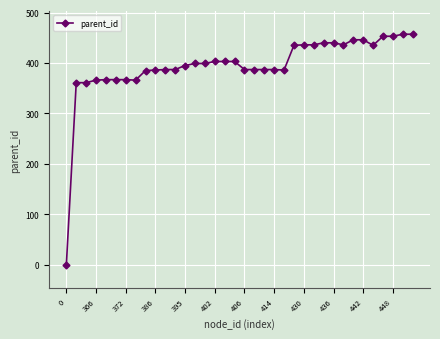

What is the greatest value displayed?

457